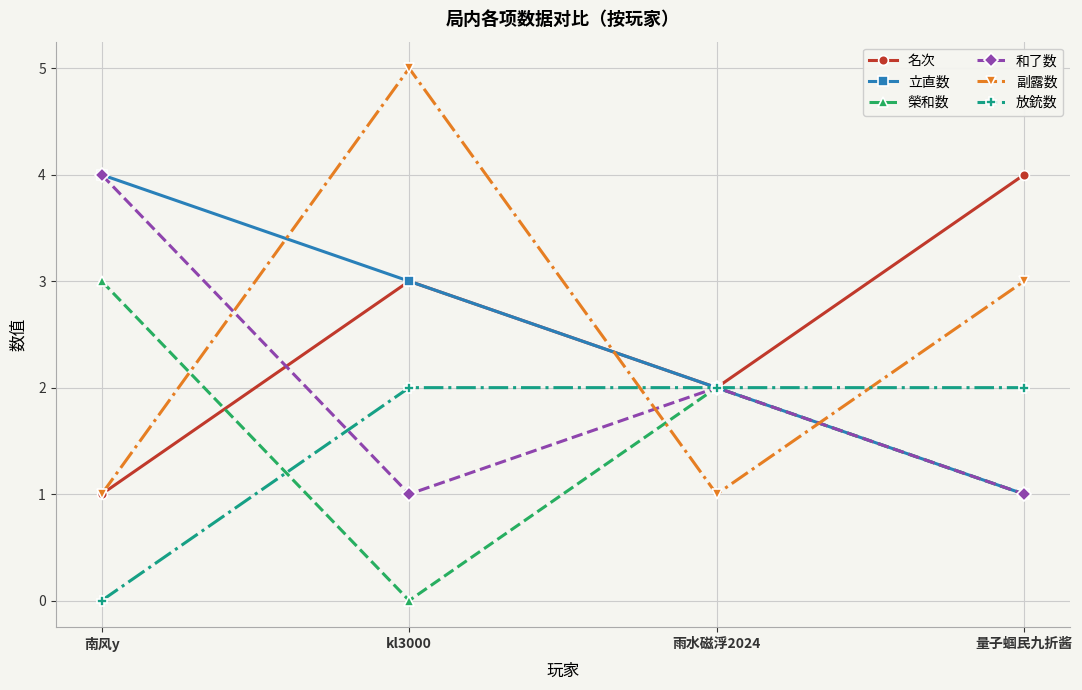

What is the total value across all series at 雨水磁浮2024?

11